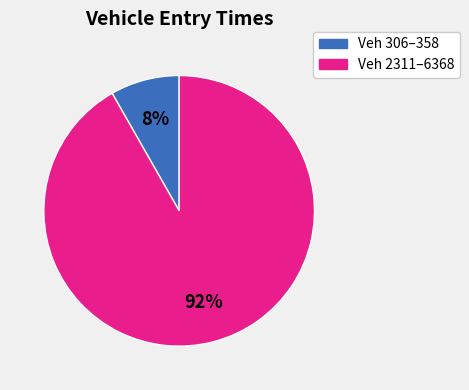

Is it true that Veh 2311–6368 is 97% of the pie?

False